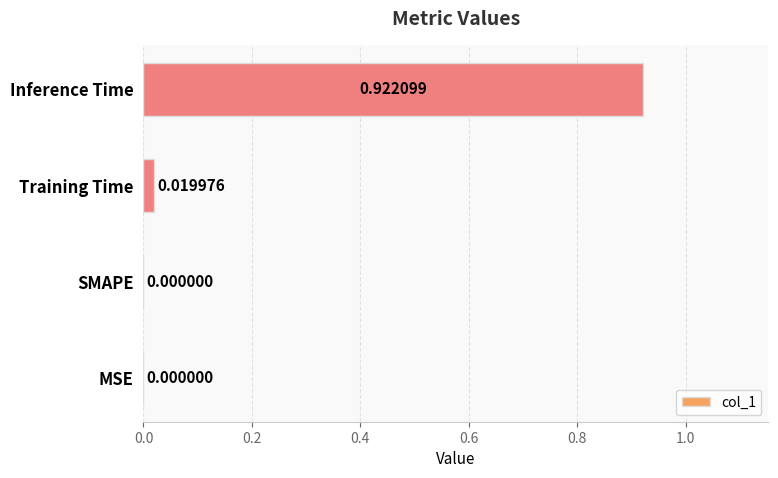

Are the bars grouped side by side (vs. stacked)?

No